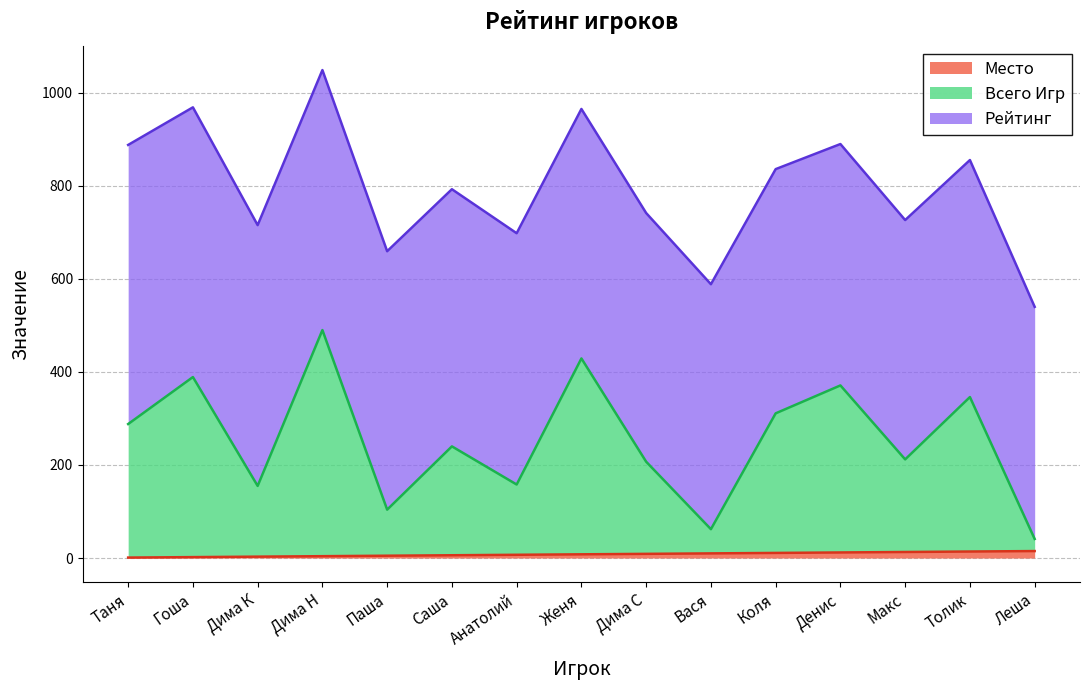

Does the chart display data point markers on the line(s)?

No